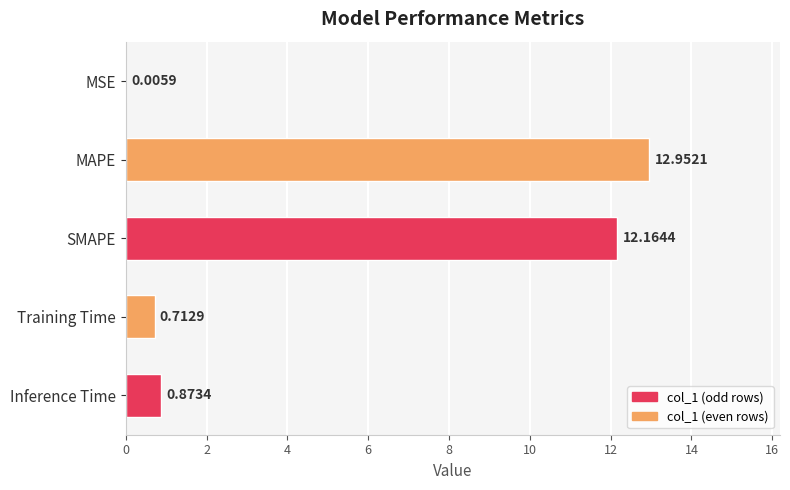

Which label corresponds to the largest value in the chart?

MAPE